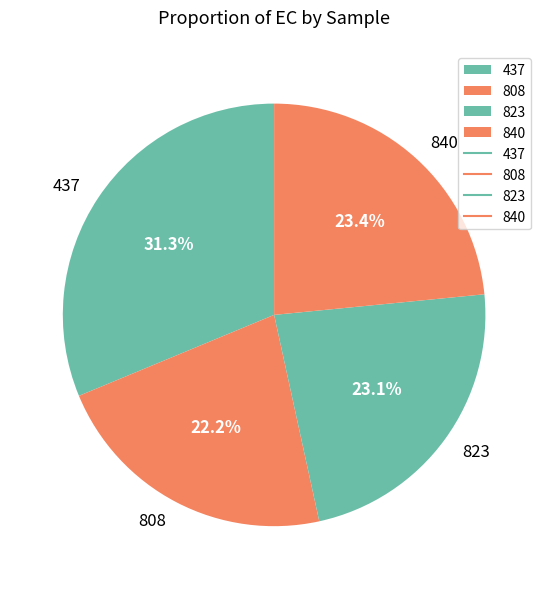

Which slice is the largest?

437